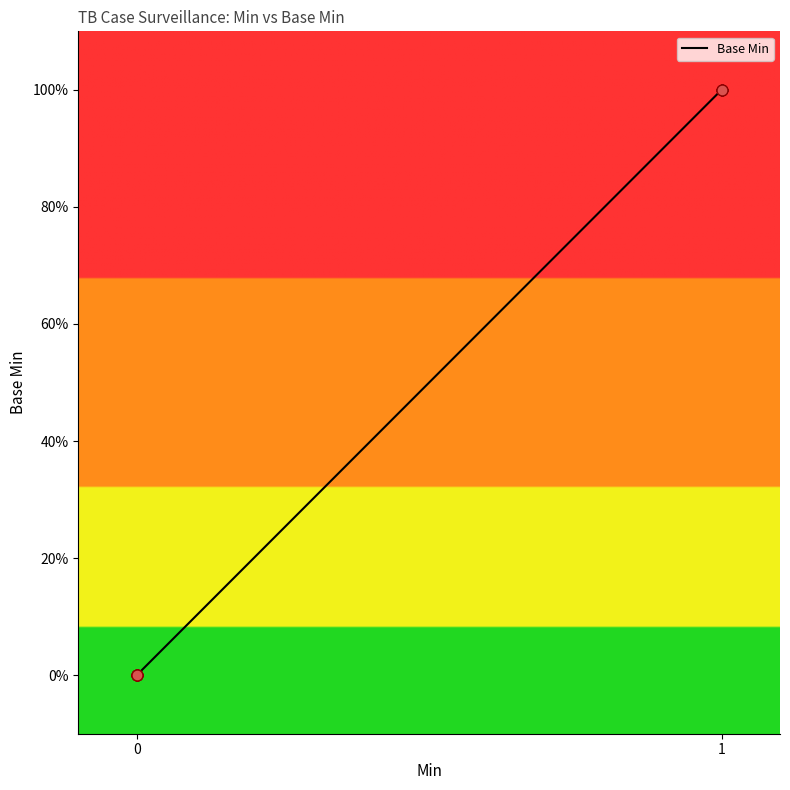

Is this an area chart (filled region under the line)?

Yes